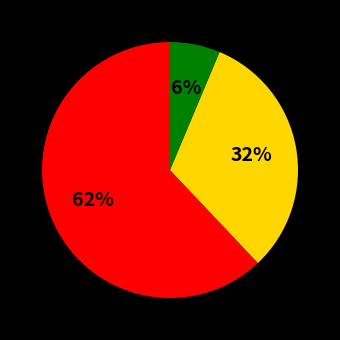

Is there any slice that represents more than half of the pie?

Yes